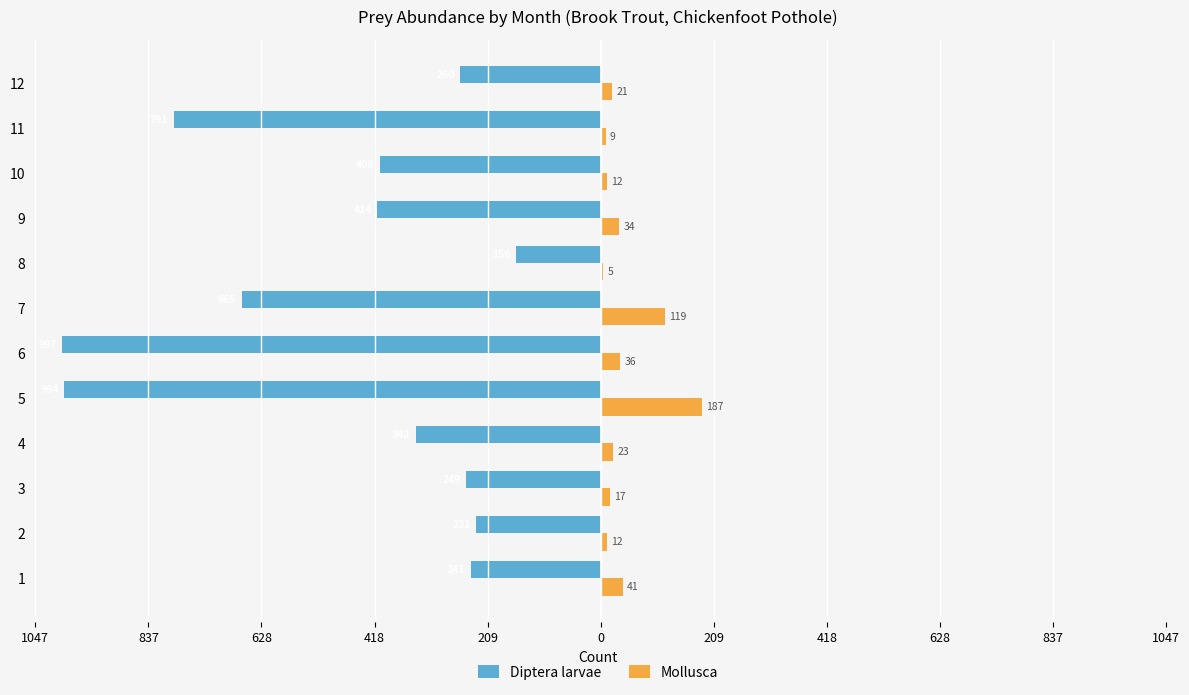

What are all the series names shown in the legend?

Diptera larvae, Mollusca